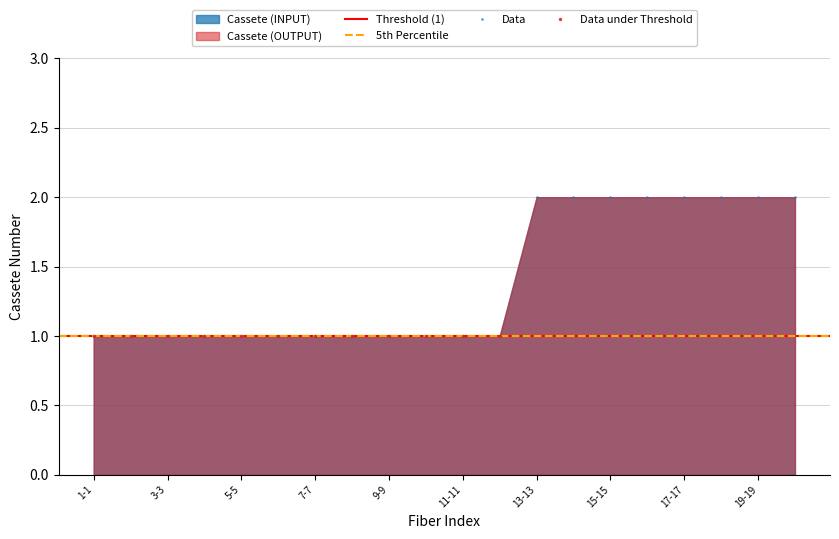

What is the label of the 17th point from the right?

4-4